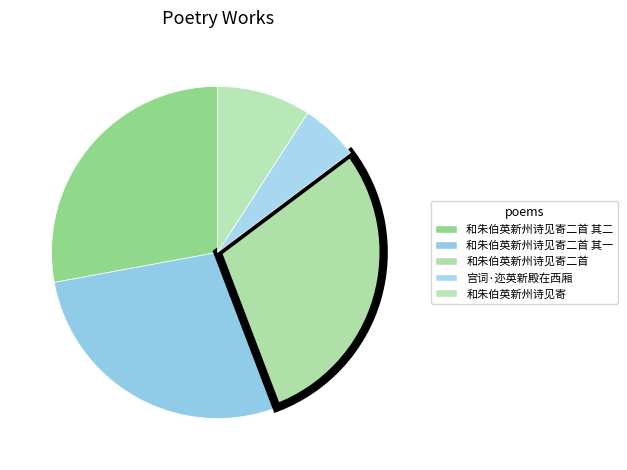

Does any single category account for the majority?

No